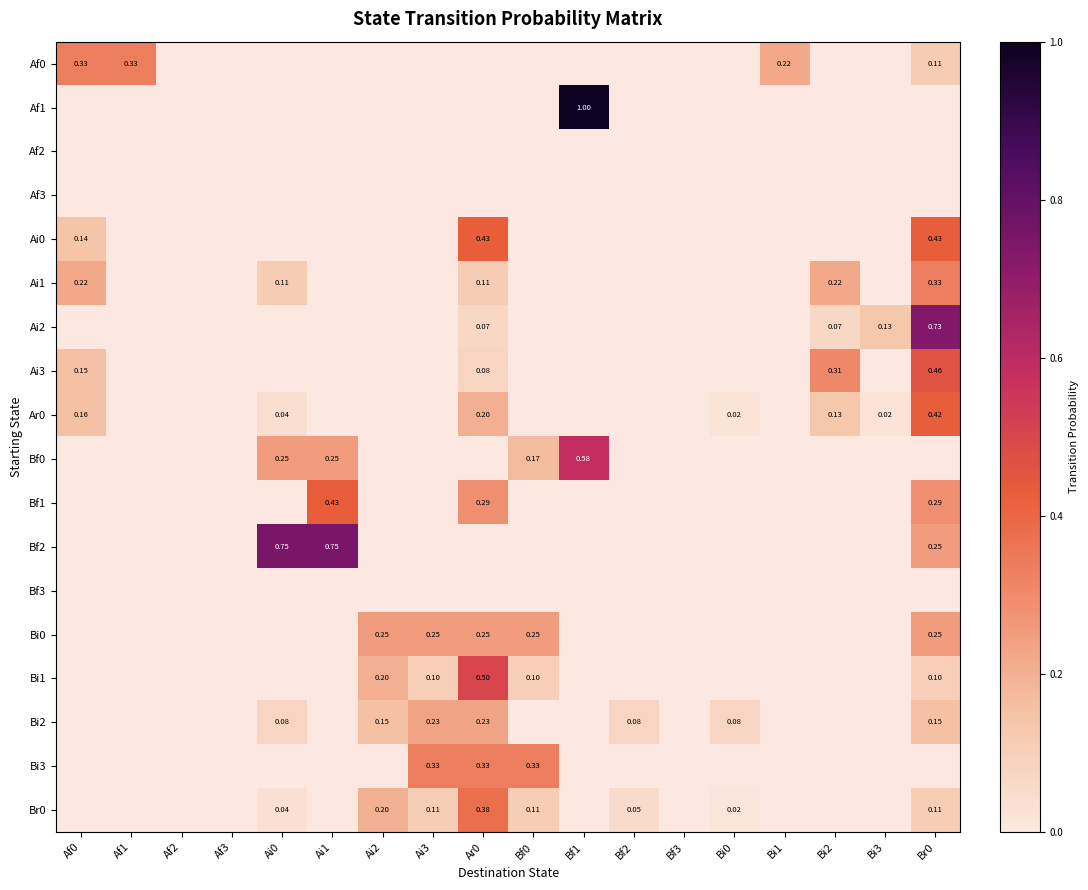

Is it true that Bf1 equals 0.2 at Af1?

False